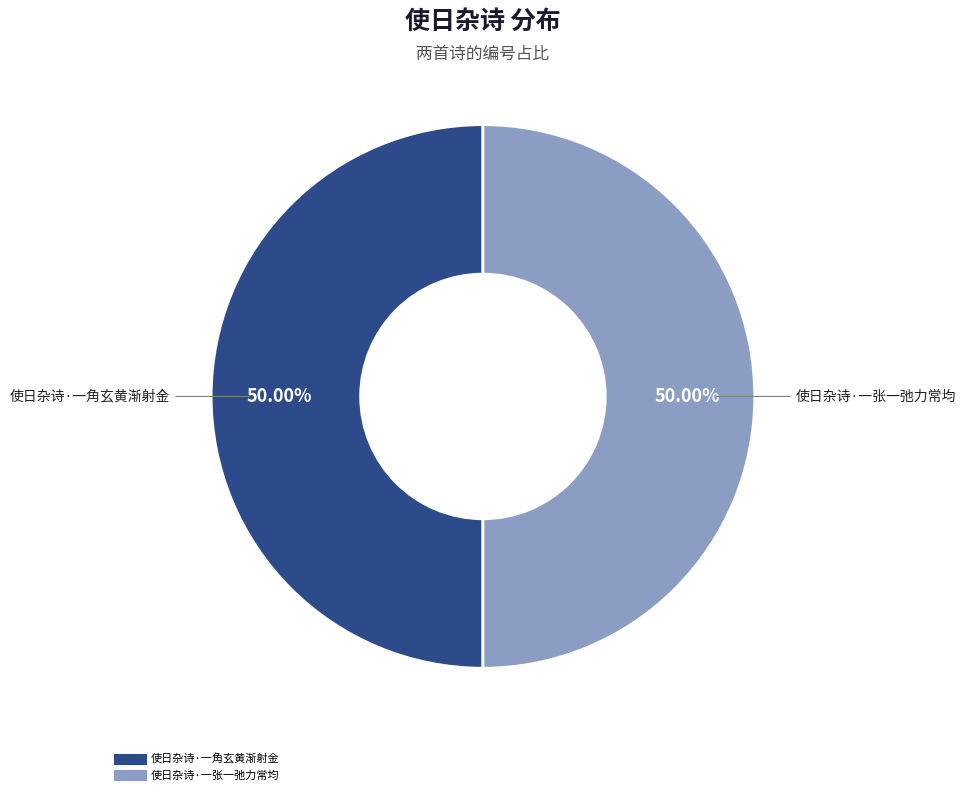

Approximately how many times larger is the value at 使日杂诗·一张一弛力常均 compared to 使日杂诗·一角玄黄渐射金?

1.0